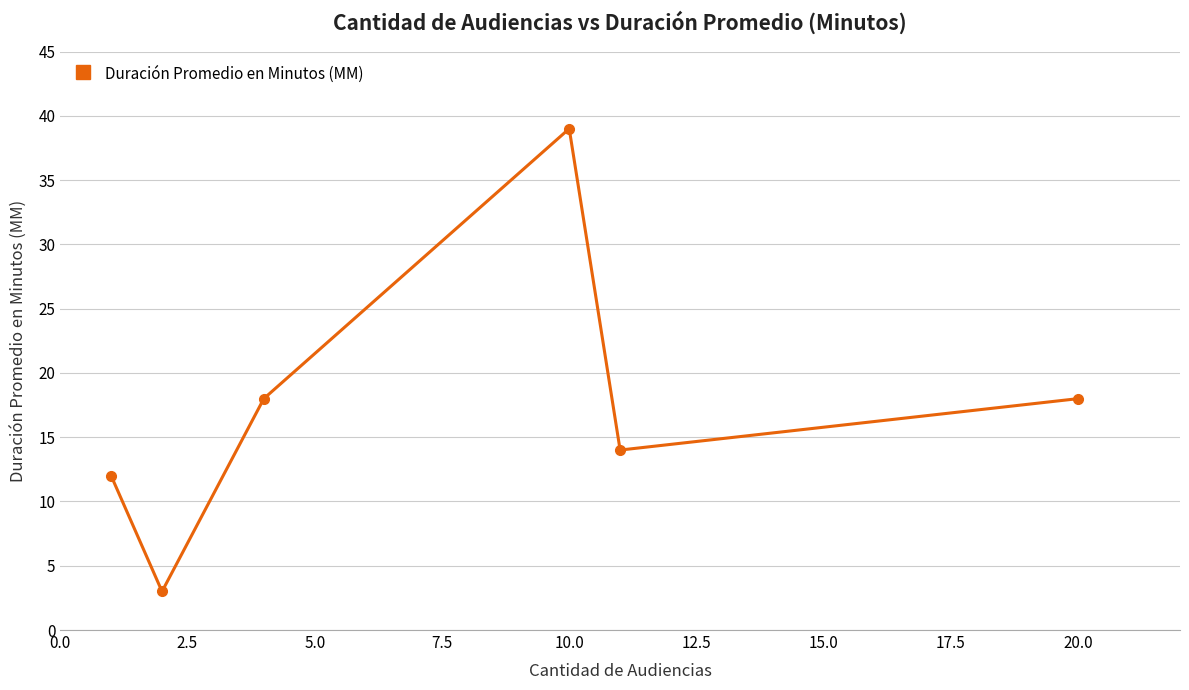

What is the greatest value displayed?

39